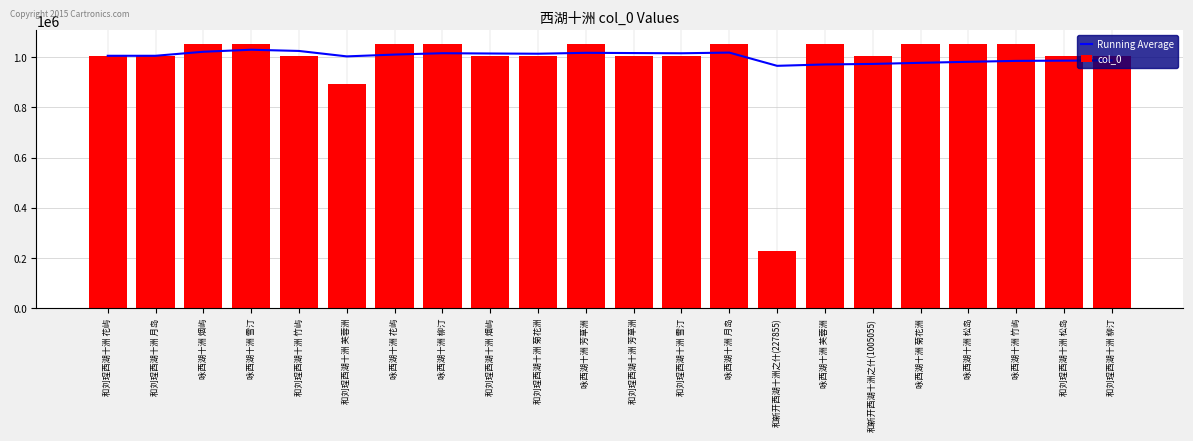

What is the average value of the Running Average series?

1001235.0